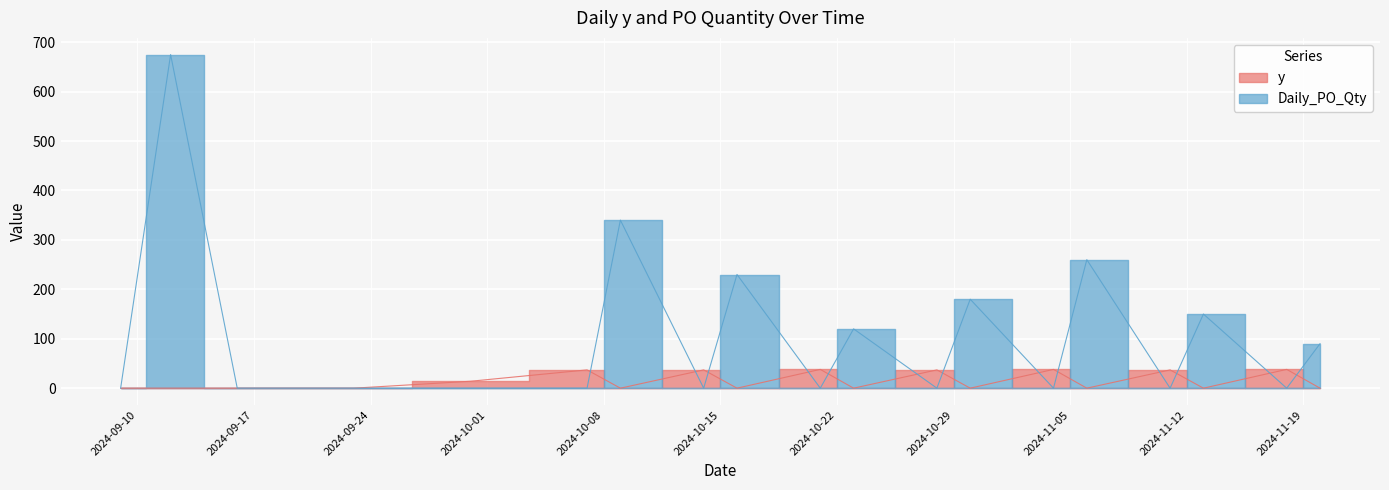

The value of y at 2024-09-30 is 14. True or false?

True